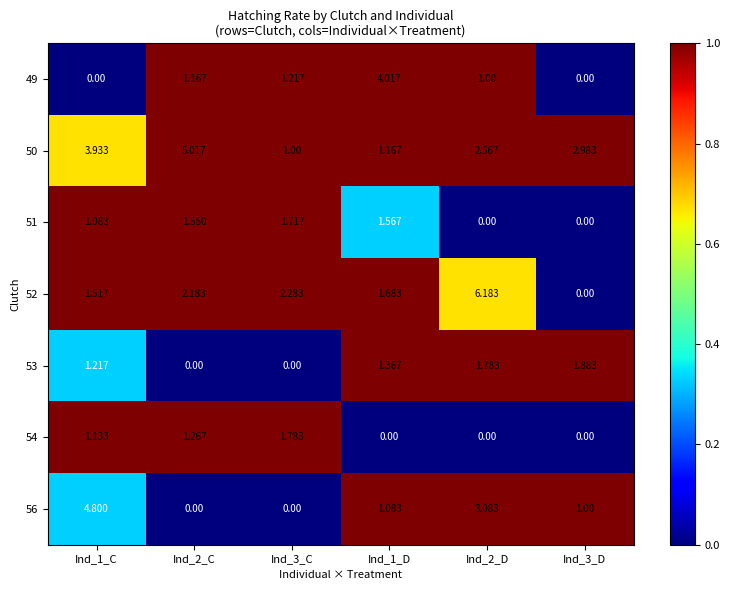

Which series has the largest total across all categories?

50